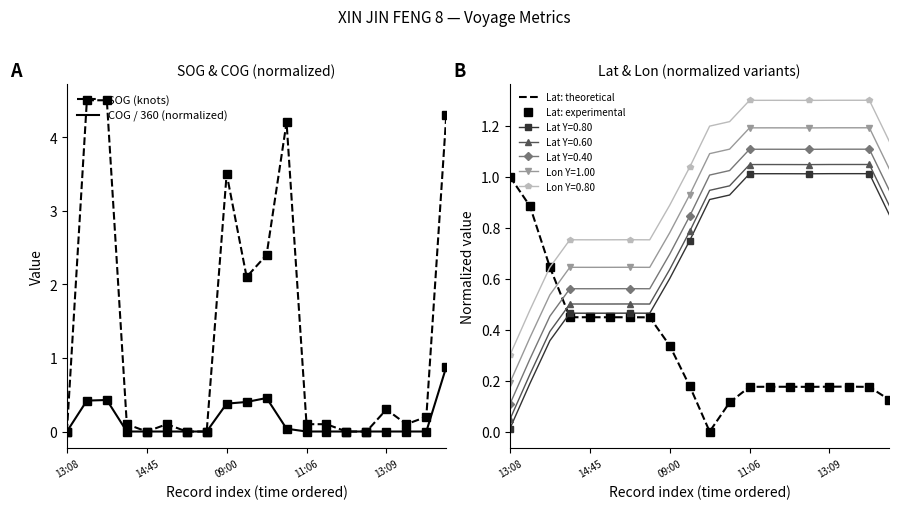

What is the label of the 11th point from the right?

9